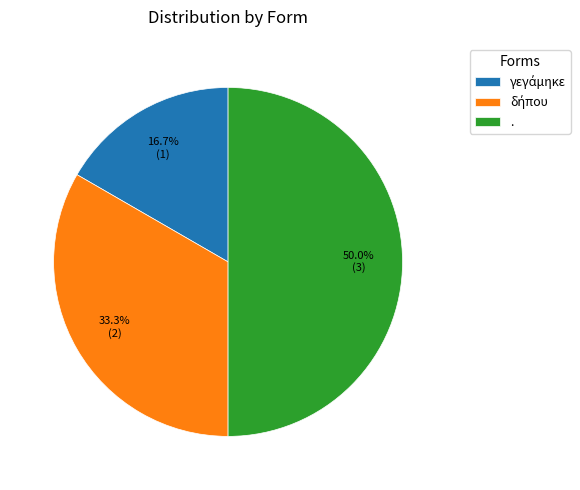

To the nearest percent, what is the average slice percentage?

33%